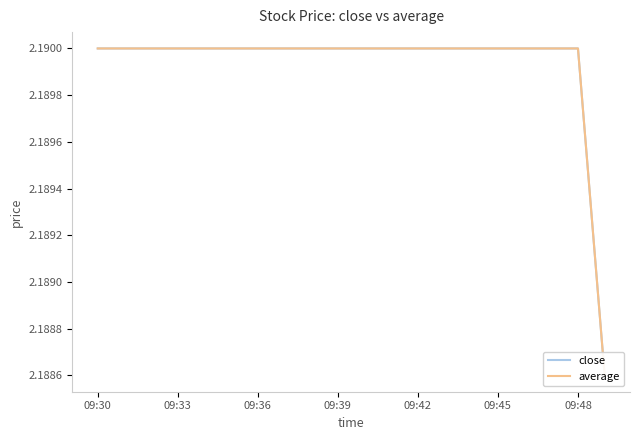

What position from the left is 09:42?

5